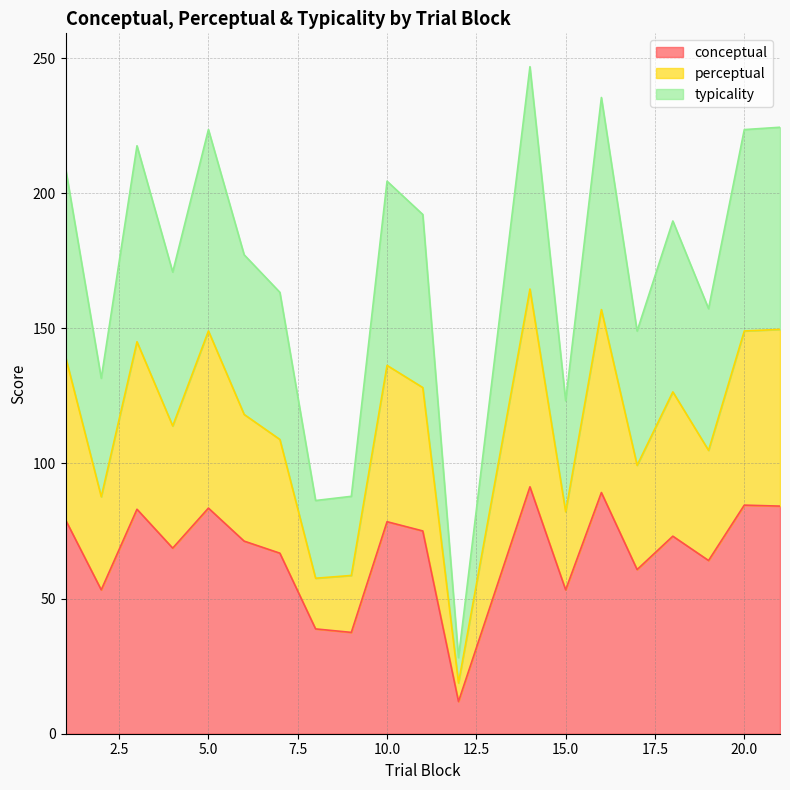

What is the maximum value shown in the chart?

246.8